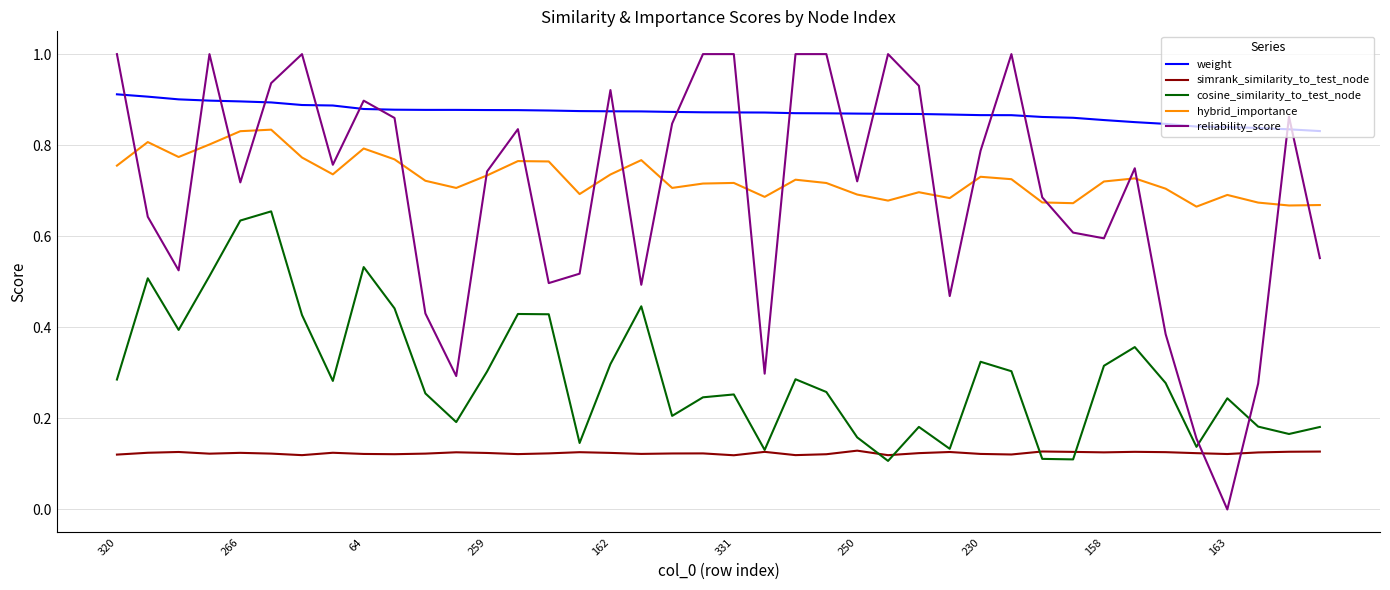

True or false: weight and simrank_similarity_to_test_node intersect in this chart.

False